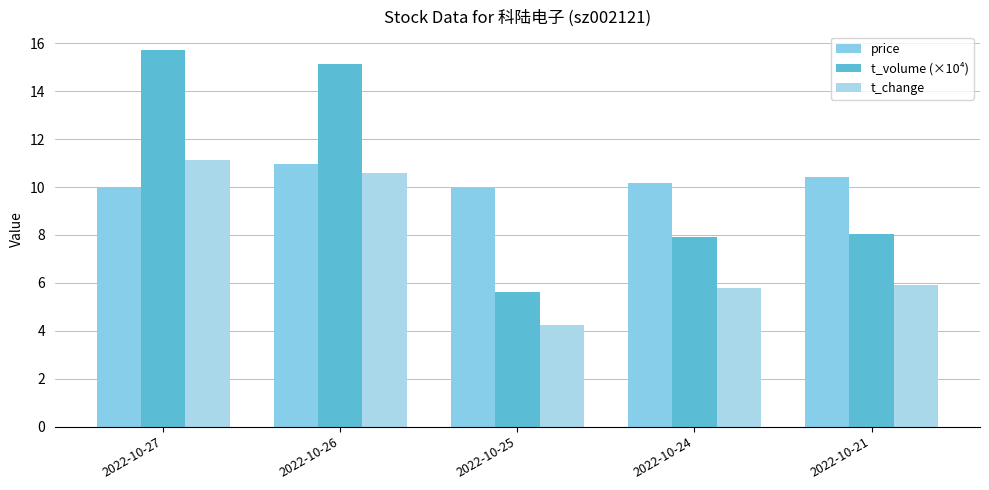

Which series has the largest range (max minus min)?

t_volume (×10⁴)